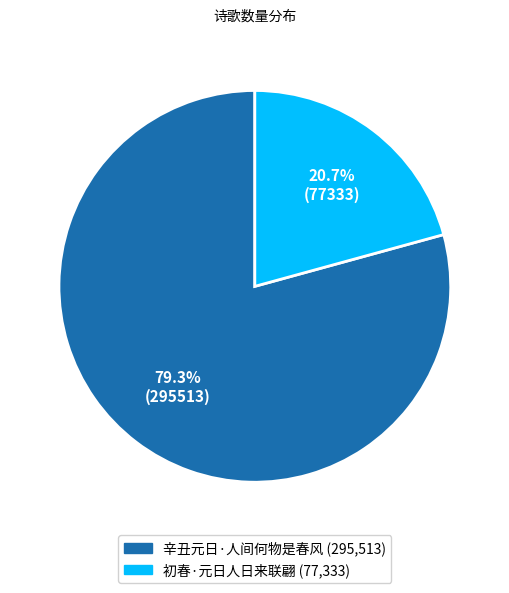

What is the ratio of the value at 初春·元日人日来联翩 to the value at 辛丑元日·人间何物是春风?

0.3